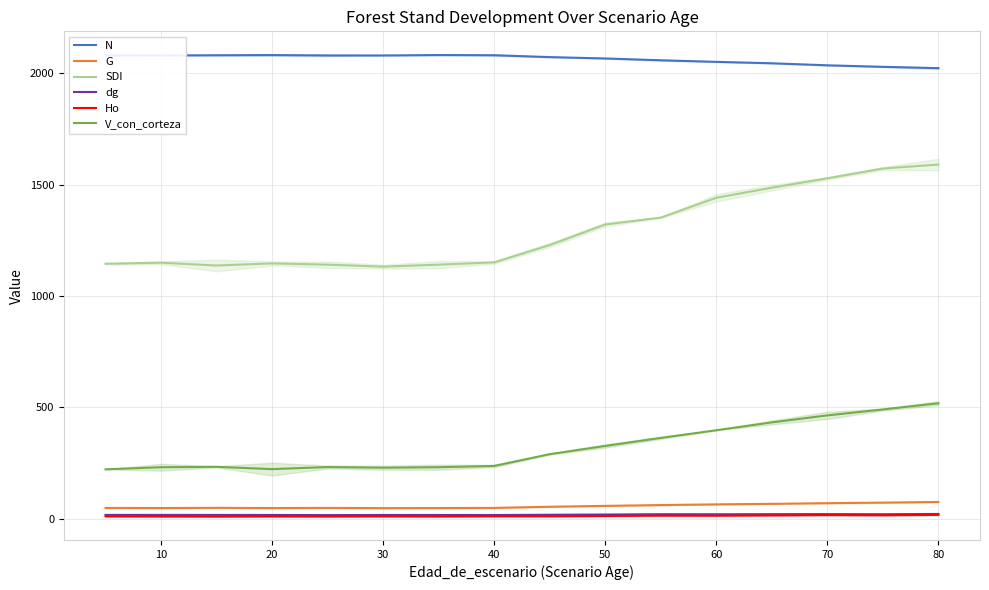

What is the maximum value for SDI?

1589.8